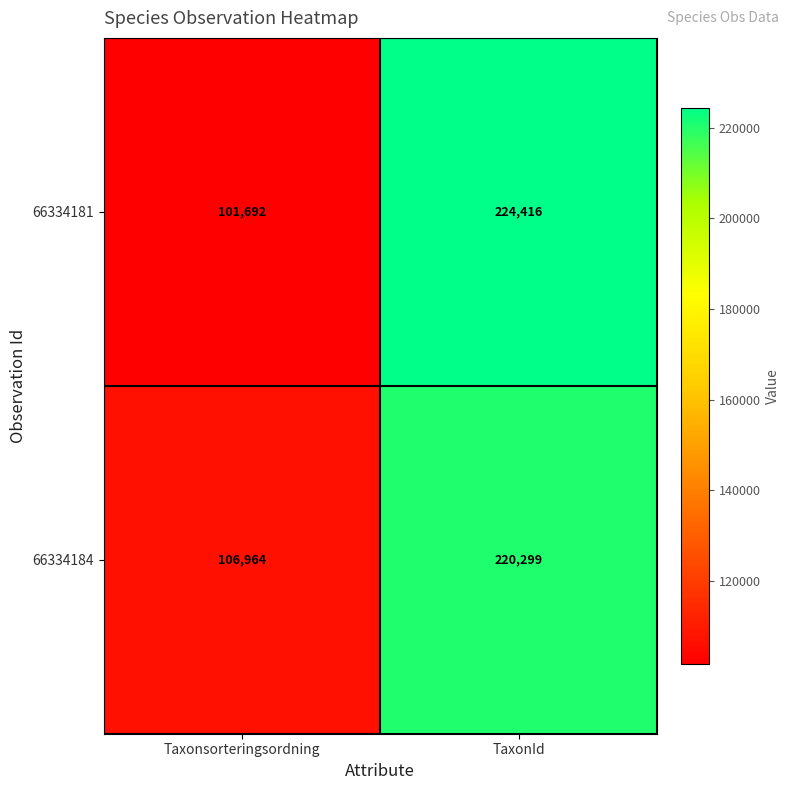

What is the difference between the 66334181 values at TaxonId and Taxonsorteringsordning?

122724